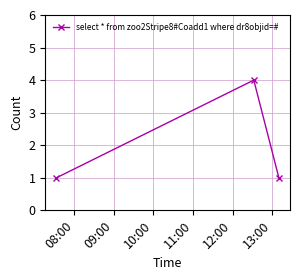

What is the difference between the maximum and minimum values?

3